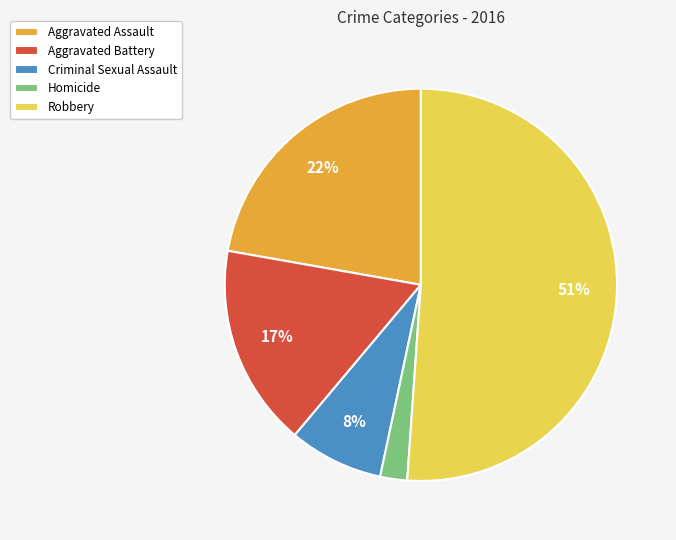

Which has a higher value, Aggravated Assault or Criminal Sexual Assault?

Aggravated Assault